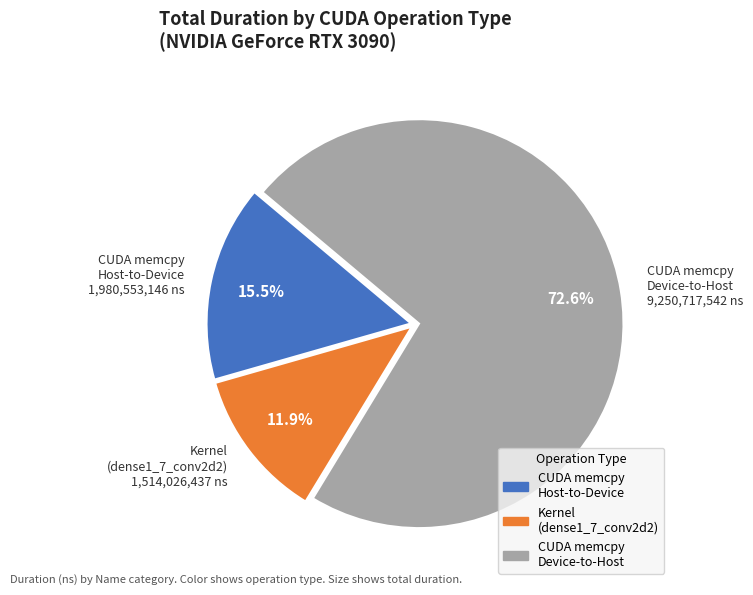

Is there a majority slice in this chart?

Yes